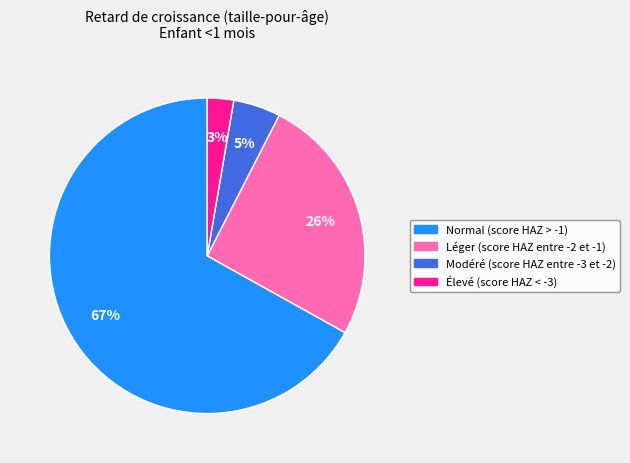

Is it true that Élevé (score HAZ < -3) is 3% of the pie?

True